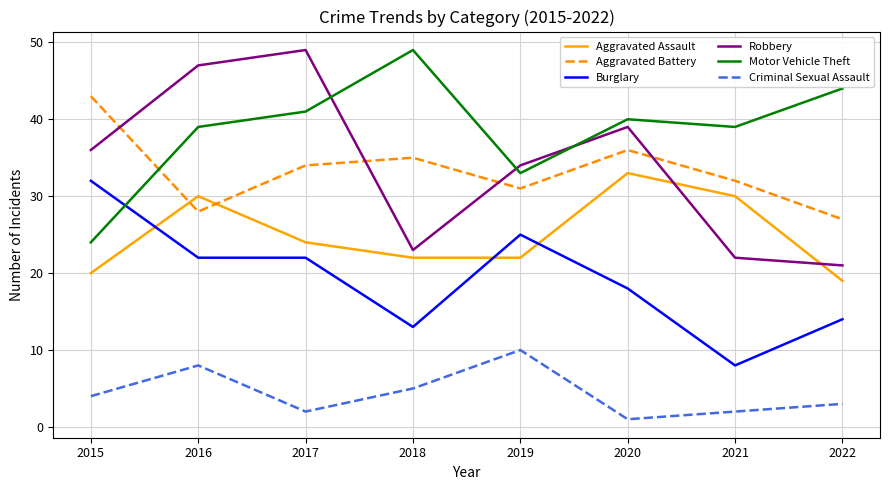

Between 2016 and 2022, which series saw the biggest shift?

Robbery